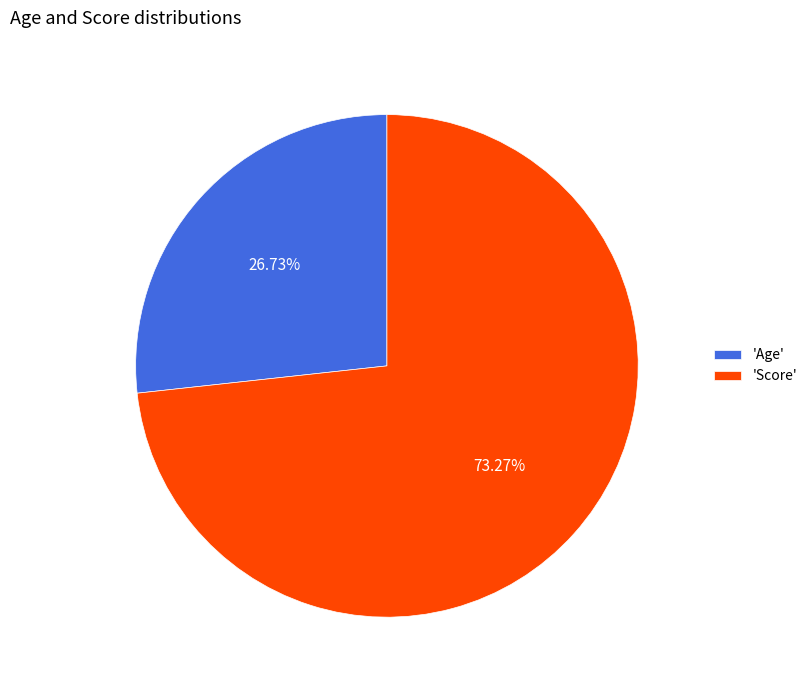

Do 'Score' and 'Age' together represent more than half of the pie?

Yes